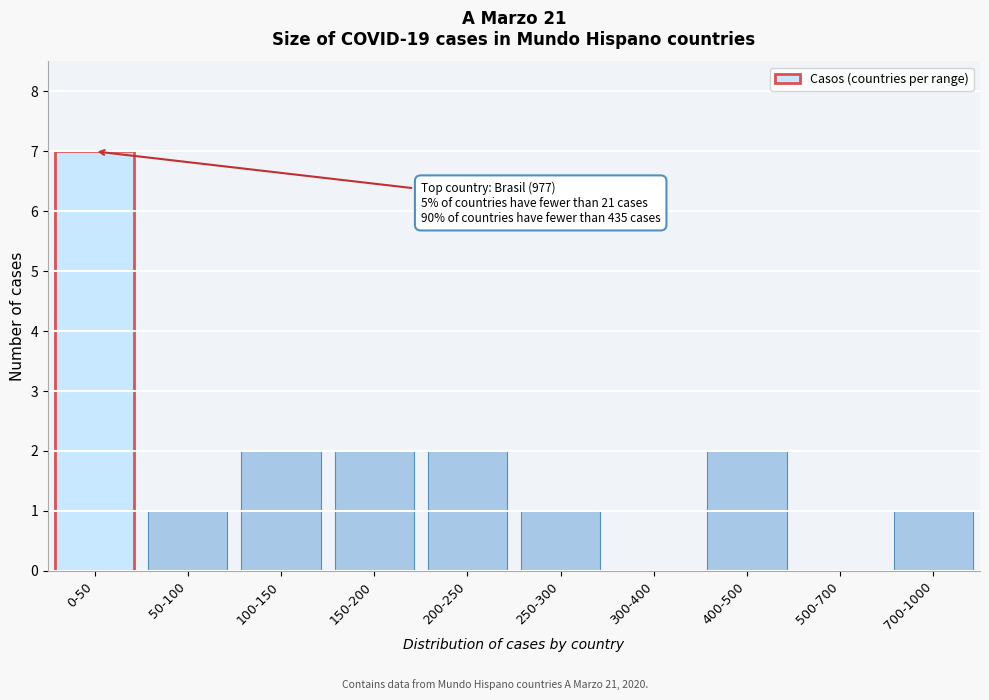

Reading right to left, list all the values displayed in this chart.

700-1000=1	500-700=0	400-500=2	300-400=0	250-300=1	200-250=2	150-200=2	100-150=2	50-100=1	0-50=7